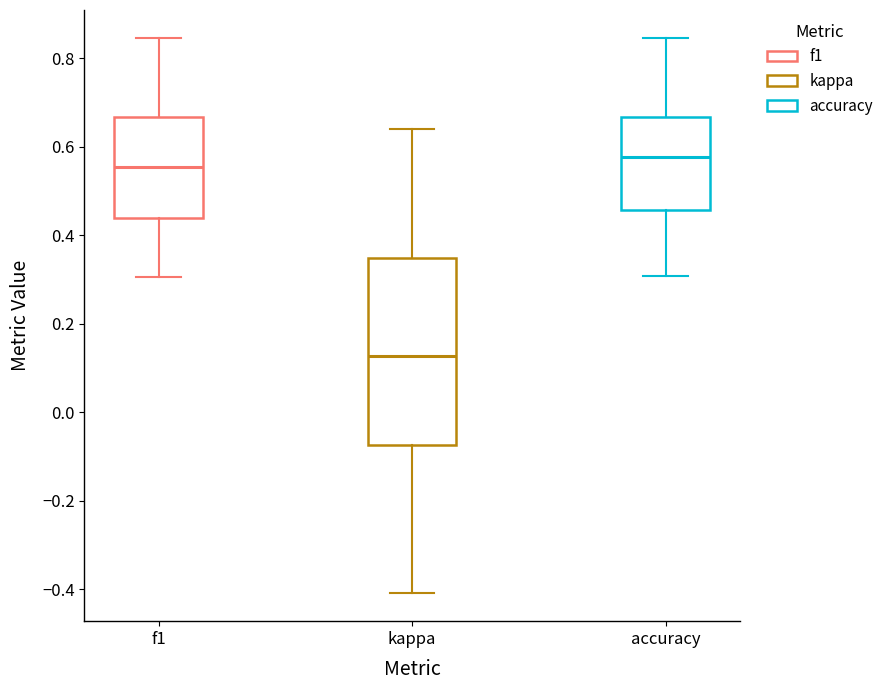

Comparing the boxes themselves (not the whiskers), which one is the tallest?

kappa